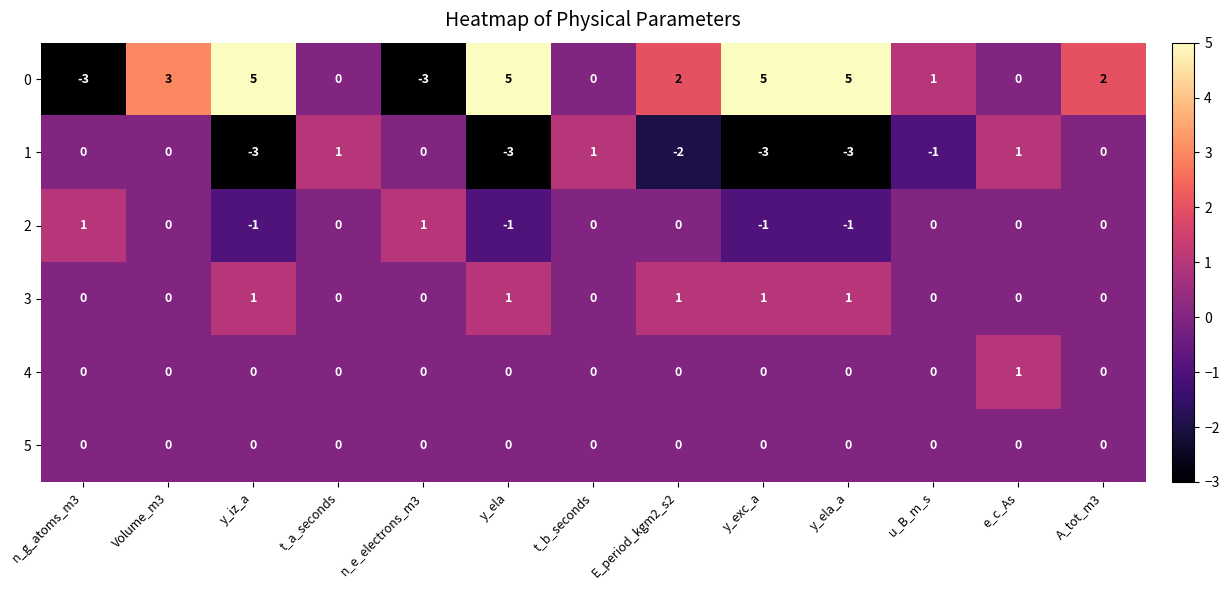

Which category has the highest value in the 4 series?

e_c_As